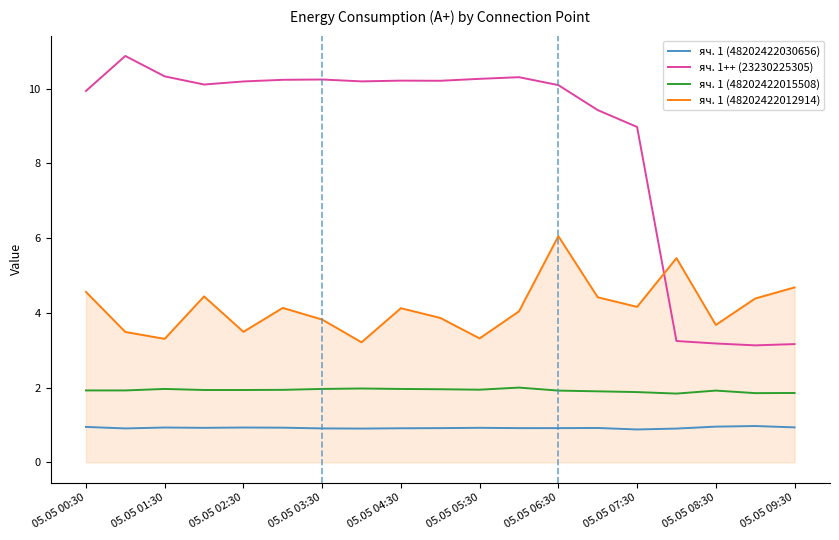

What is the greatest value displayed?

10.9